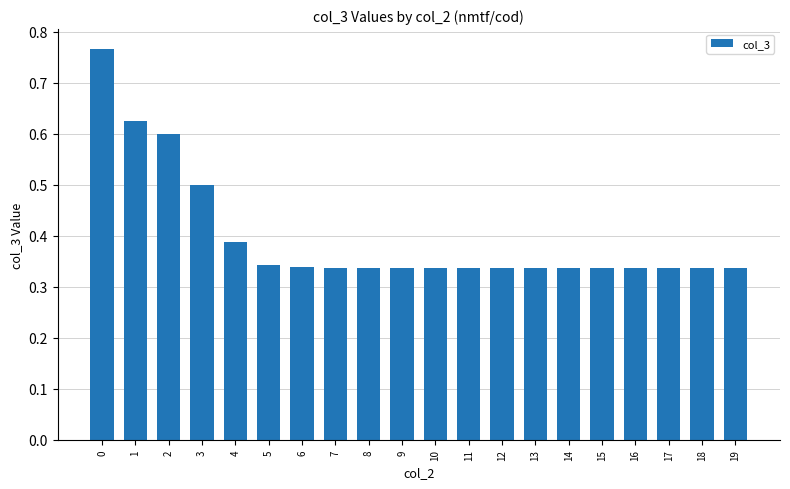

Between 13 and 4, which is larger?

4